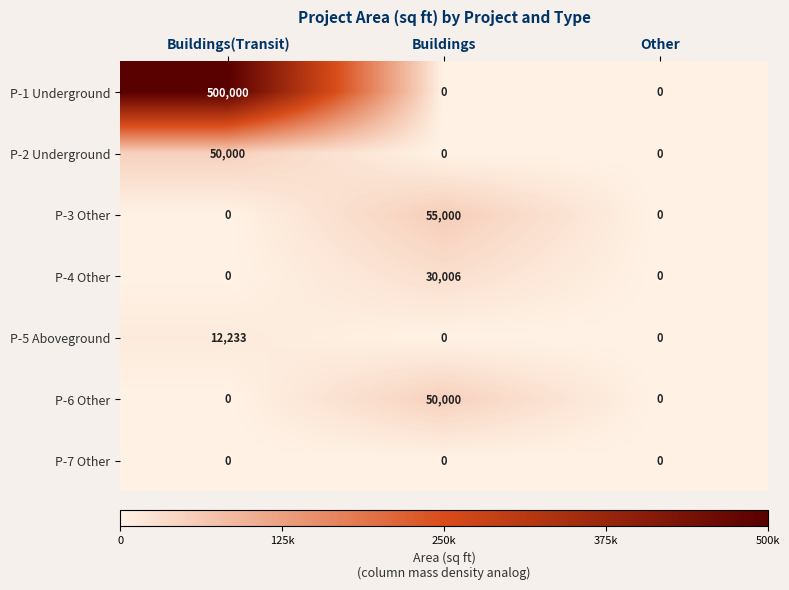

Count the number of data series in this chart.

7